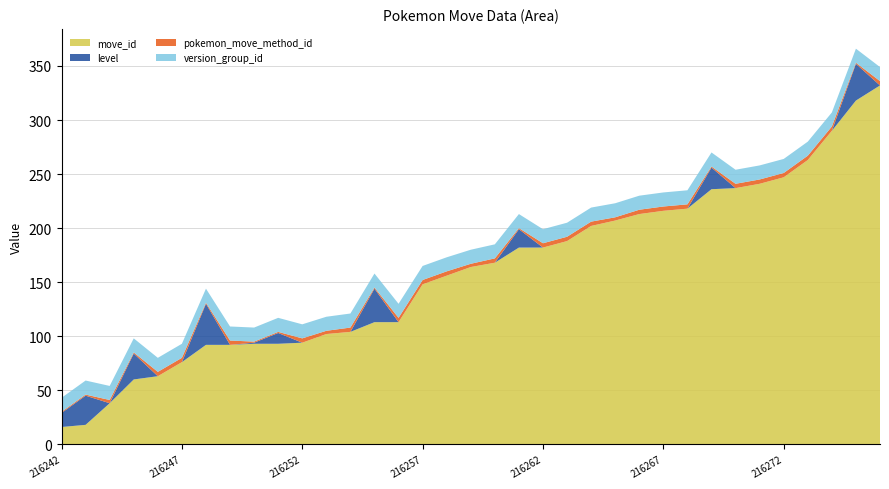

Reading right to left, list all the values displayed in this chart.

move_id: 332	318	290	263	247	241	237	236	218	216	213	207	202	188	182	182	168	164	156	148	113	113	104	102	94	93	93	92	92	76	63	60	38	18	16
level: 0	34	0	0	0	0	0	20	0	0	0	0	0	0	0	17	0	0	0	0	0	31	0	0	0	10	1	0	38	0	0	24	0	27	13
pokemon_move_method_id: 4	1	4	4	4	4	4	1	4	4	4	3	4	4	4	1	4	3	4	4	4	1	4	3	4	1	1	4	1	4	4	1	3	1	1
version_group_id: 13	13	13	13	13	13	13	13	13	13	13	13	13	13	13	13	13	13	13	13	13	13	13	13	13	13	13	13	13	13	13	13	13	13	13